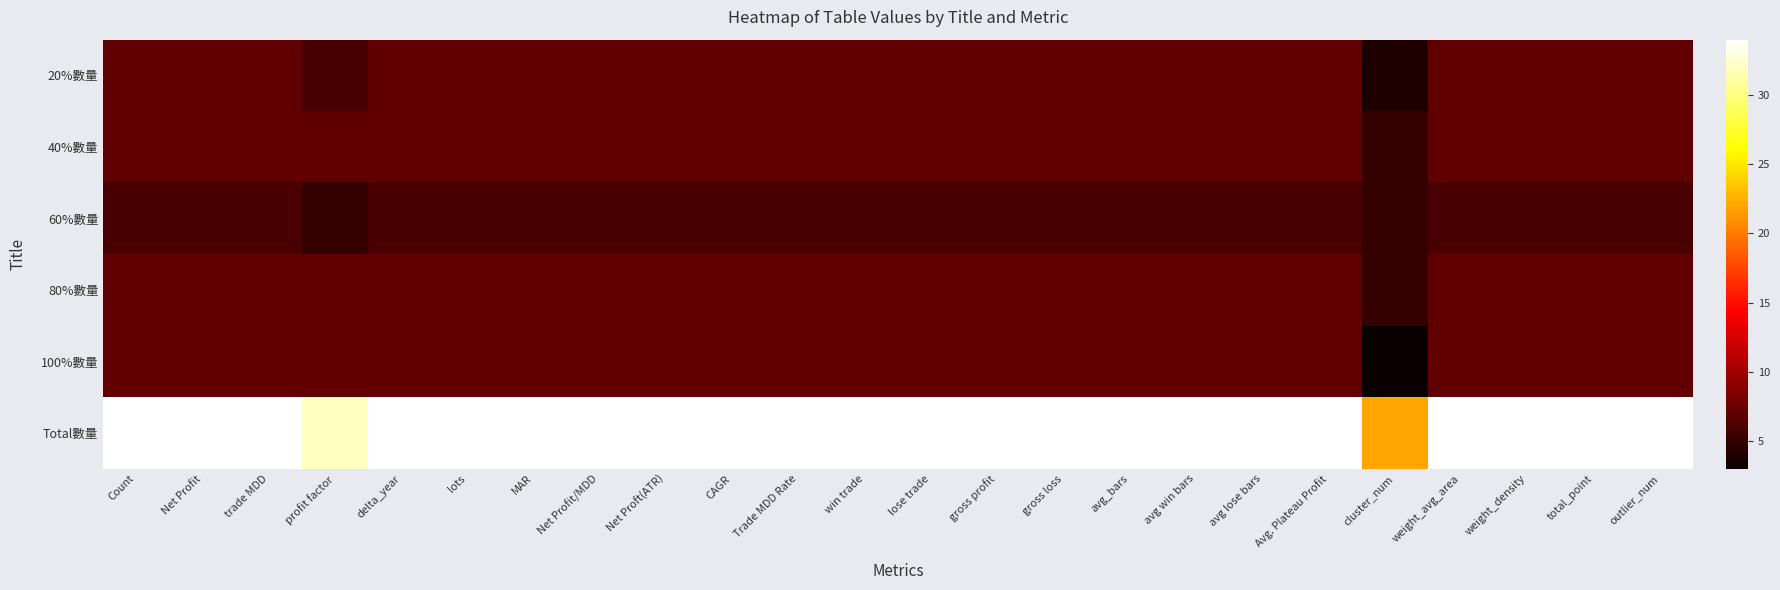

Which series has the largest range (max minus min)?

Total數量